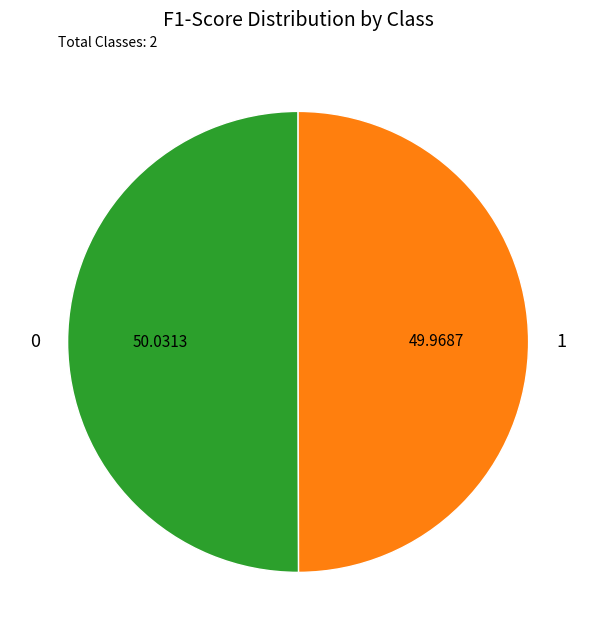

Is the sum of 1 and 0 greater than half?

Yes